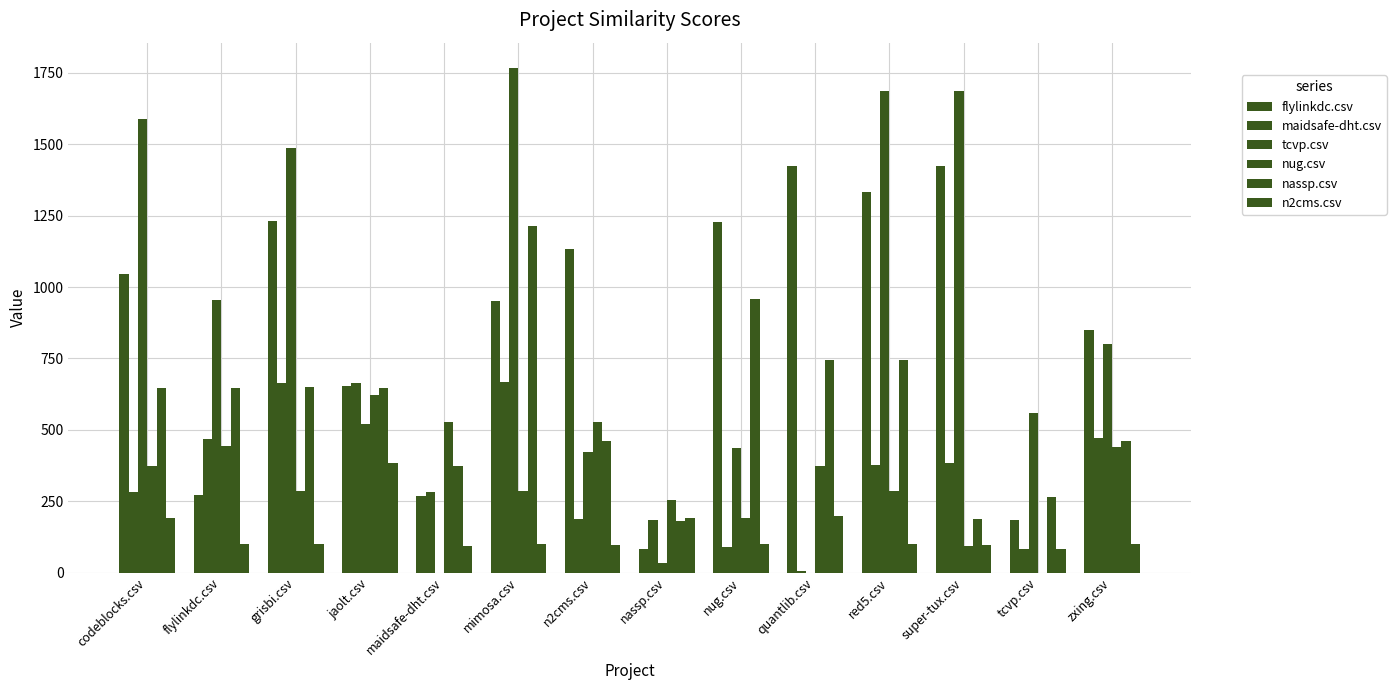

True or false: n2cms.csv has a value of 40.3 at red5.csv.

False